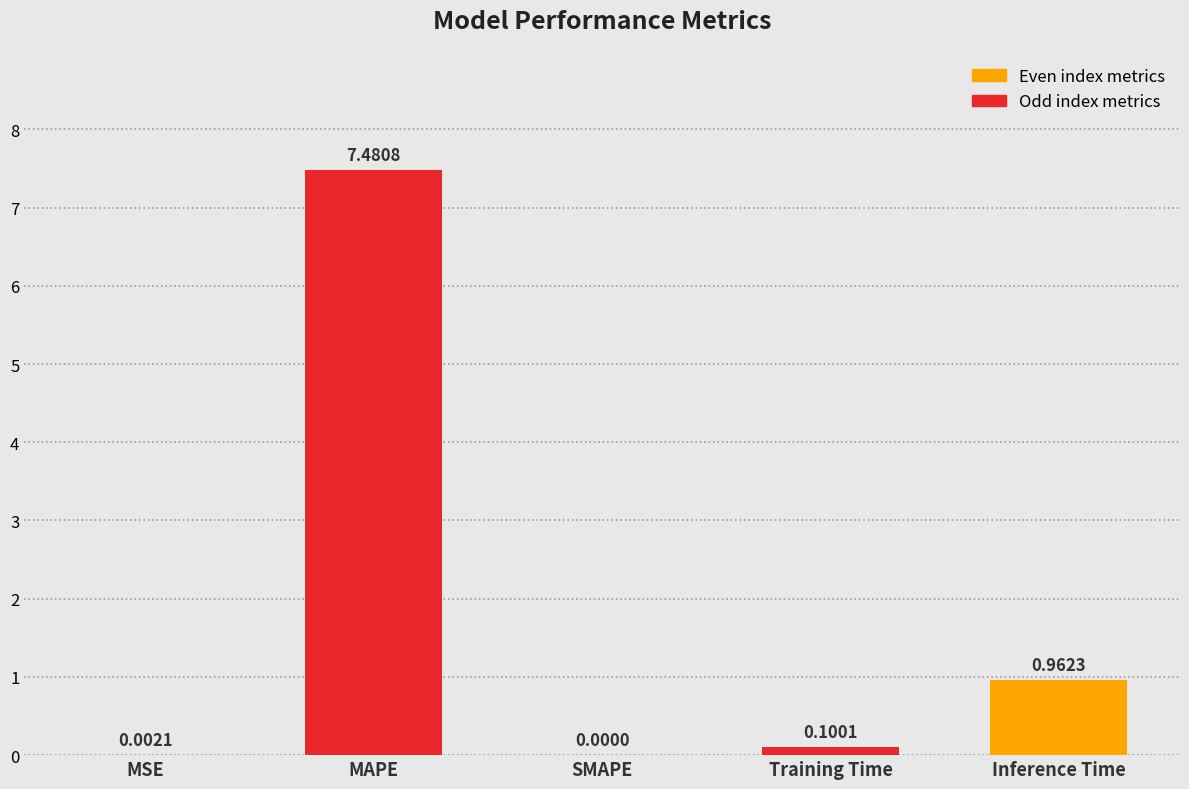

The chart shows a value of 4.0 at SMAPE. True or false?

False